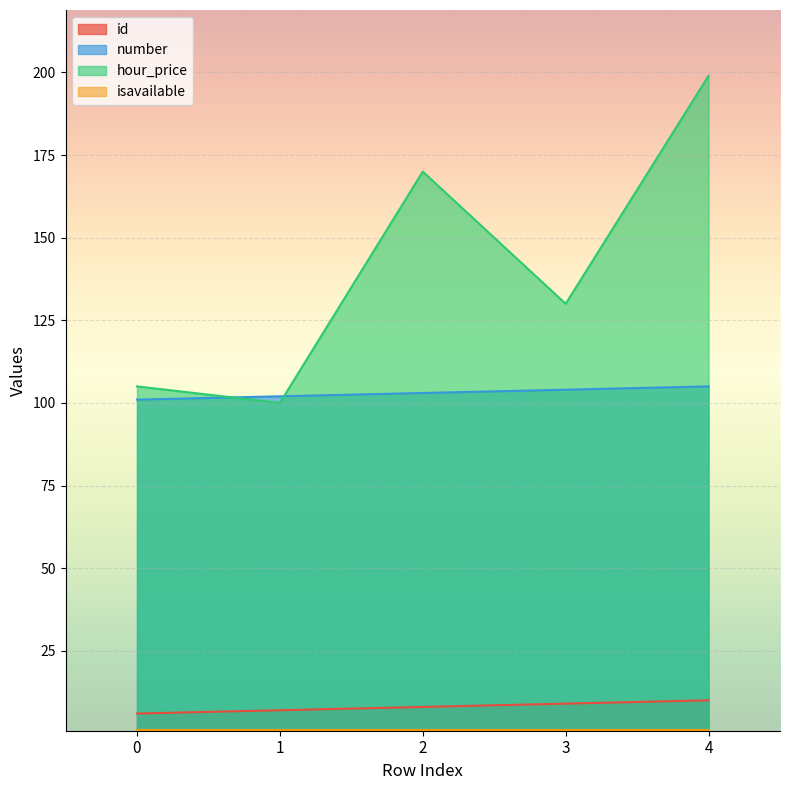

Which series has the largest total across all categories?

hour_price